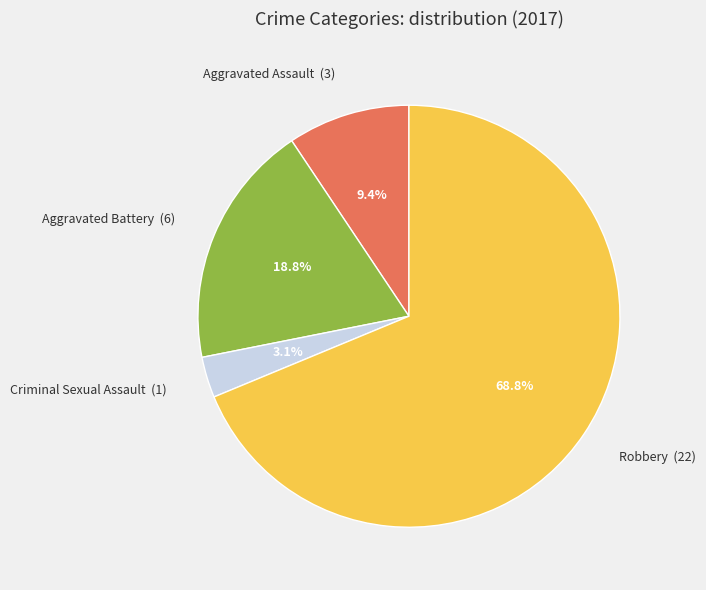

Do Aggravated Assault and Aggravated Battery together represent more than half of the pie?

No